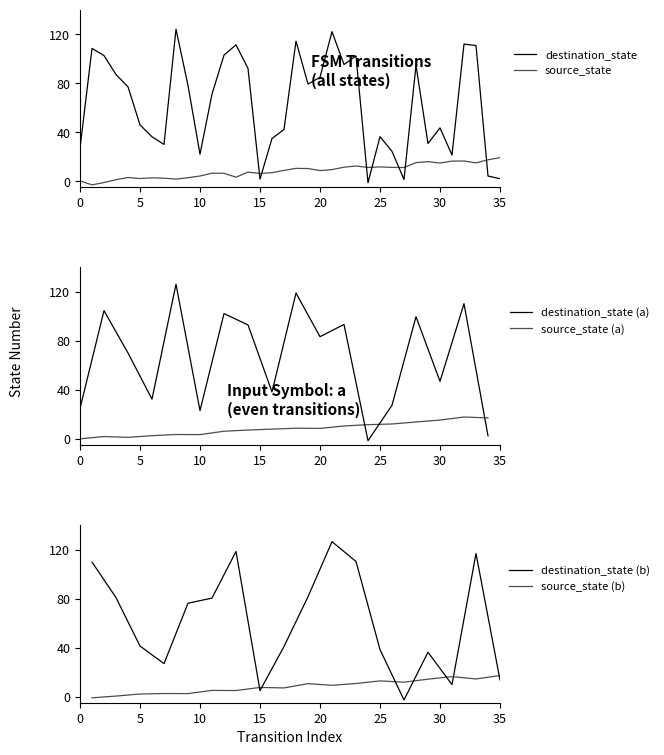

Between 24 and 21, which is larger?

21